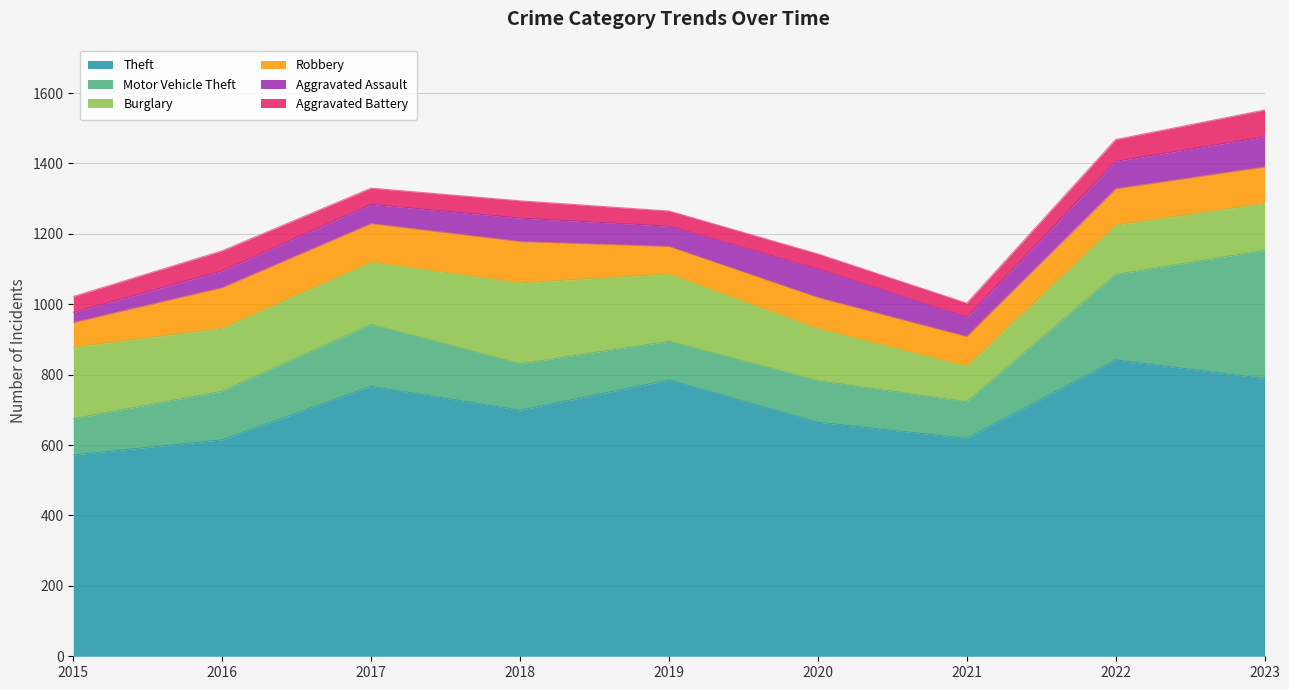

Rank the series by their maximum value, from lowest to highest.

Aggravated Battery, Aggravated Assault, Robbery, Burglary, Motor Vehicle Theft, Theft